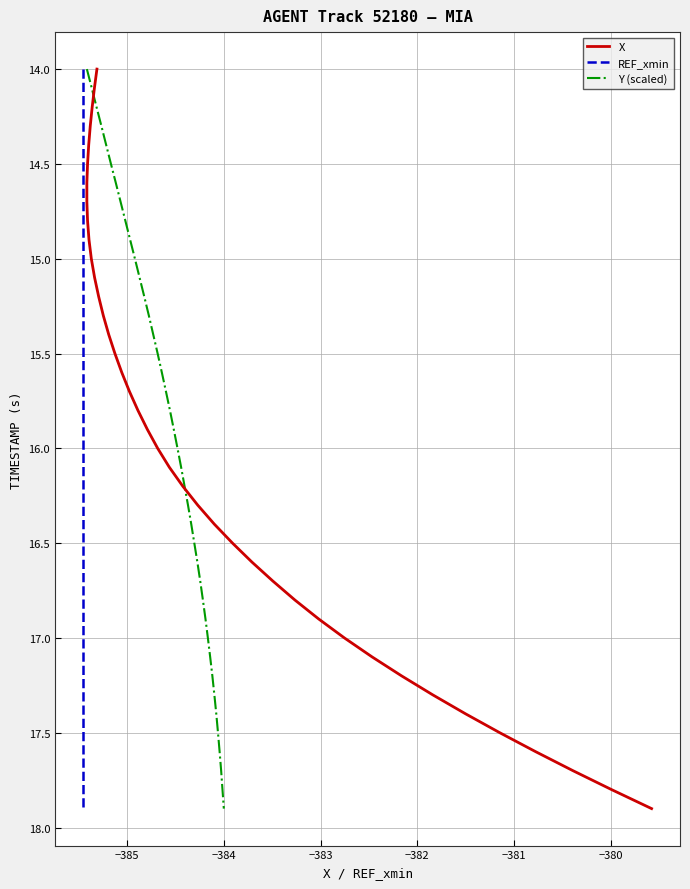

Which series has the widest spread of values?

X